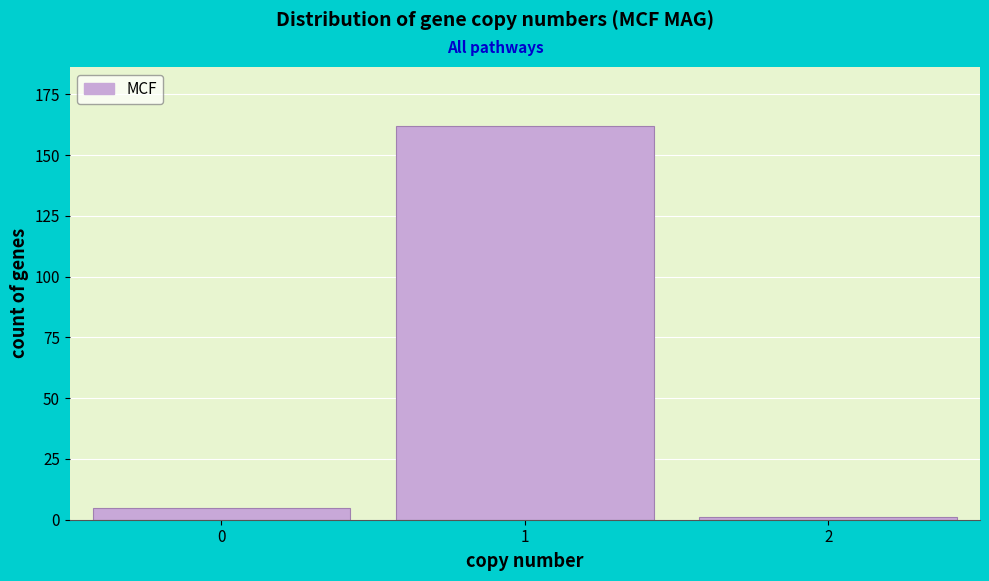

Reading right to left, list all the values displayed in this chart.

2=1	1=162	0=5